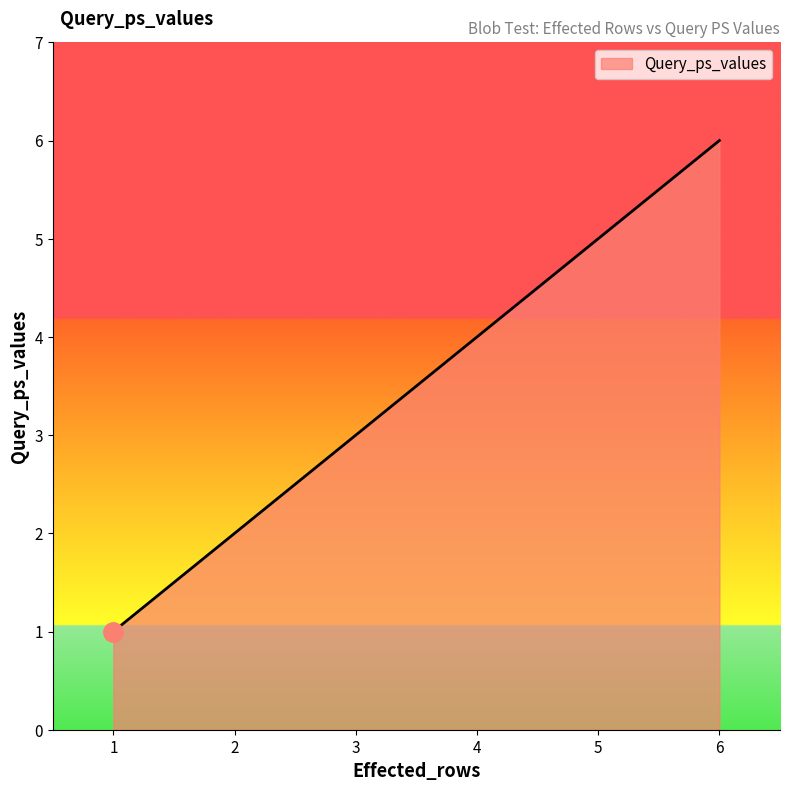

Count the values in the range 2 to 5.

4